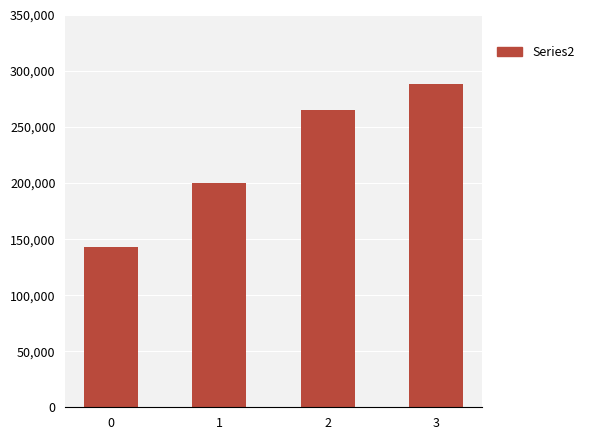

Count the number of categories in the chart.

4